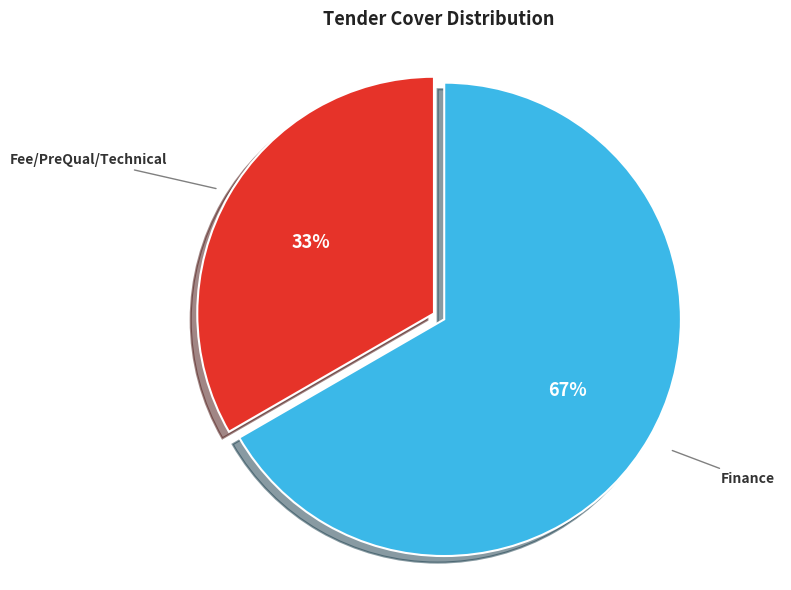

To the nearest percent, what is the combined percentage of Finance and Fee/PreQual/Technical?

100%